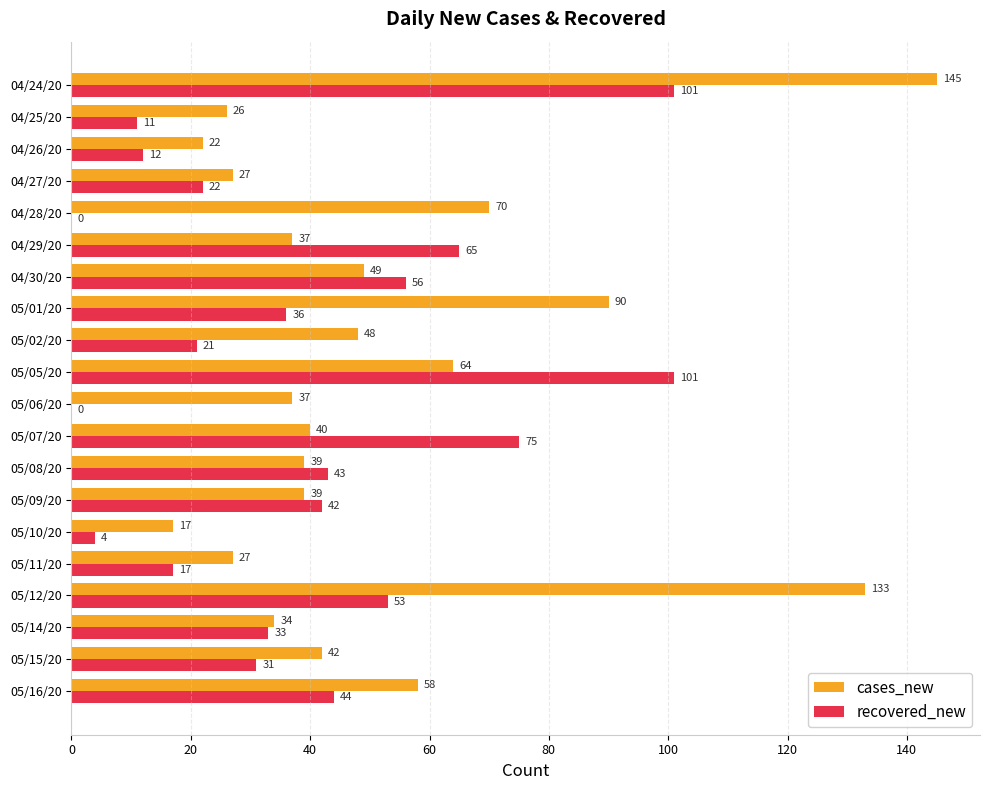

What is the approximate value of cases_new at 04/28/20?

70